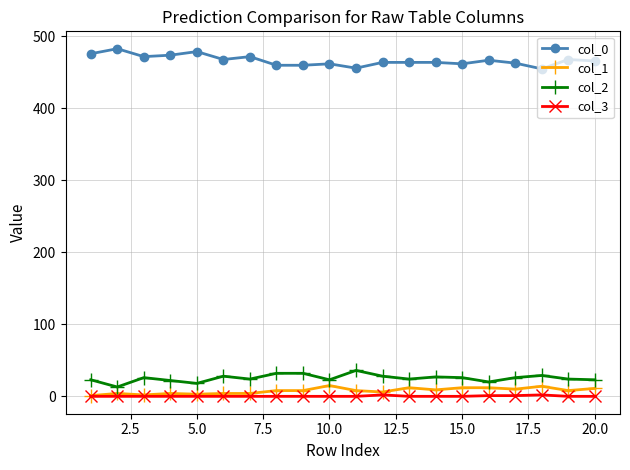

How many series are shown in this chart?

4